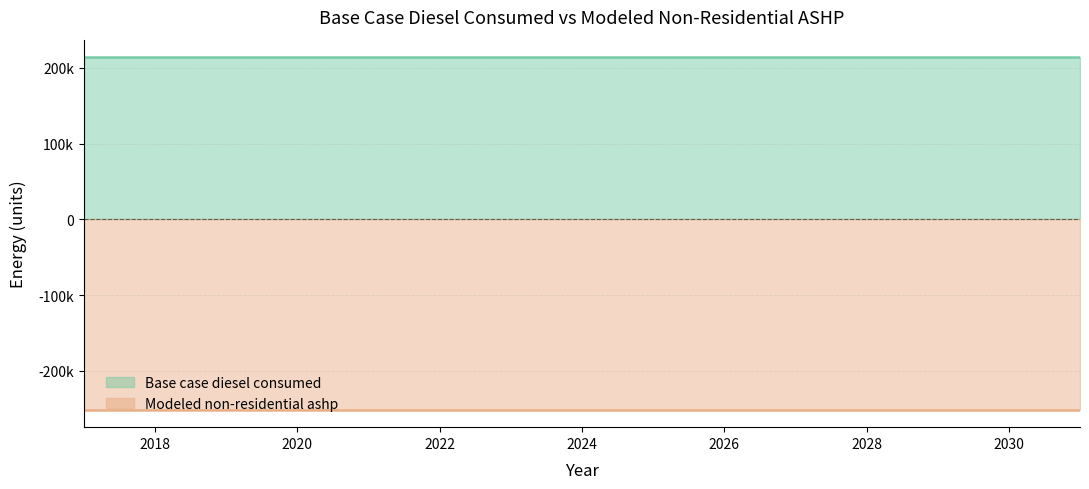

Which series has the widest spread of values?

Base case diesel consumed